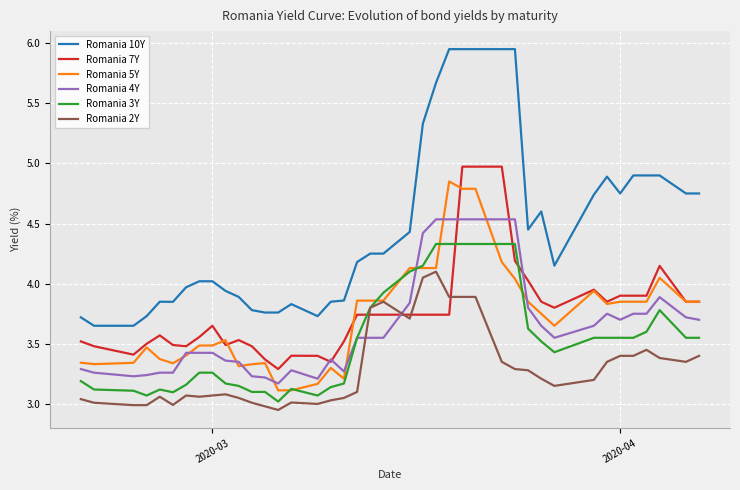

What is the highest value of the Romania 7Y series?

5.0